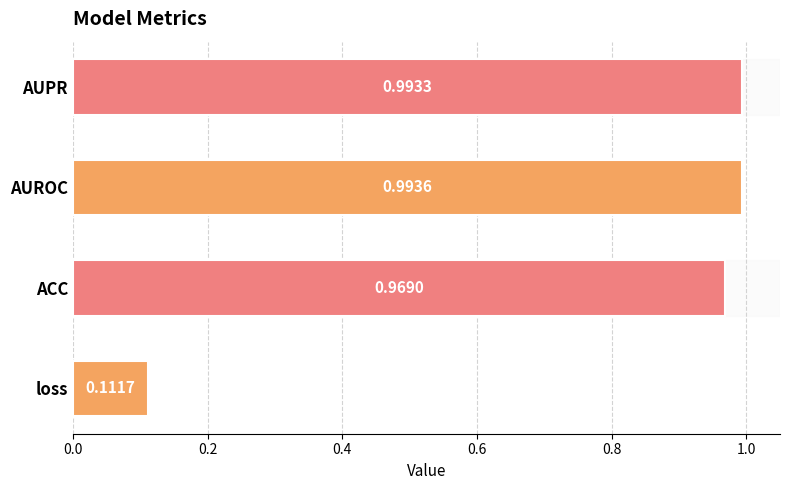

How many data points does each series have?

4